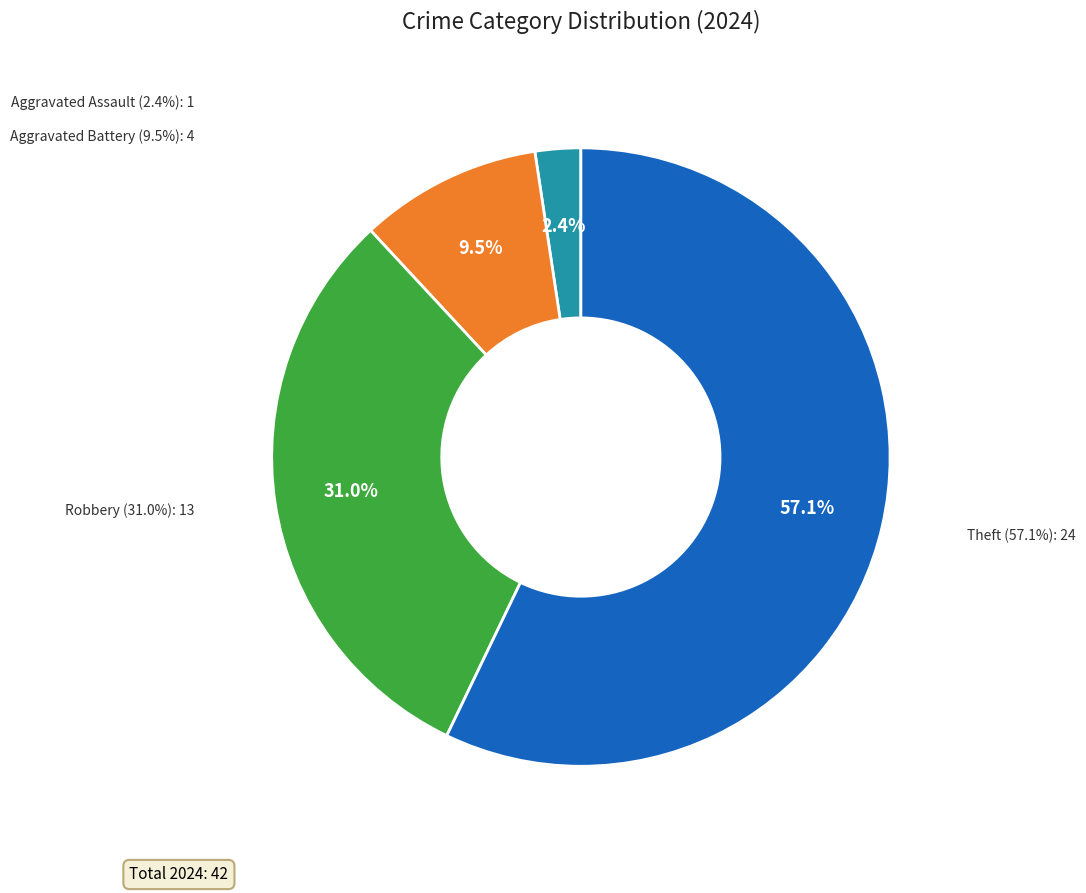

Between Robbery and Aggravated Battery, which is larger?

Robbery